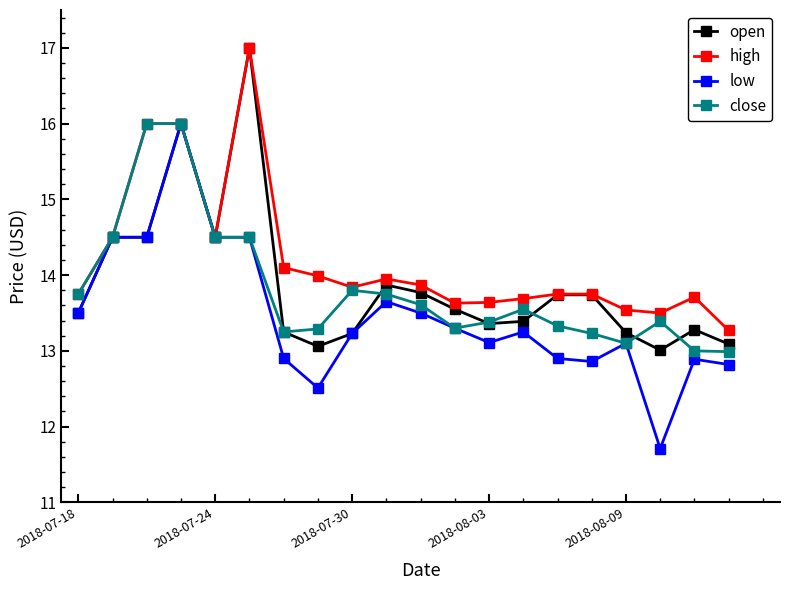

True or false: high has more than 2 interior local peaks.

True